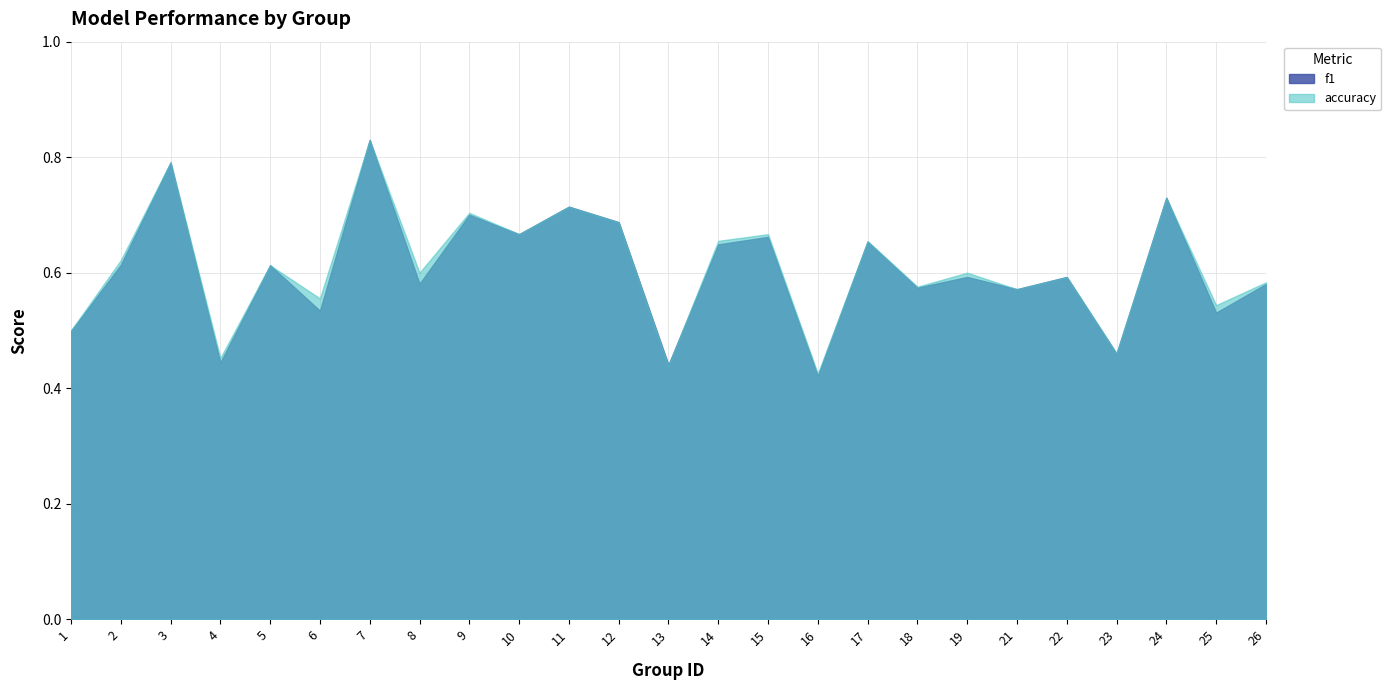

What is the value of the accuracy point at the 17th from the left?

0.7